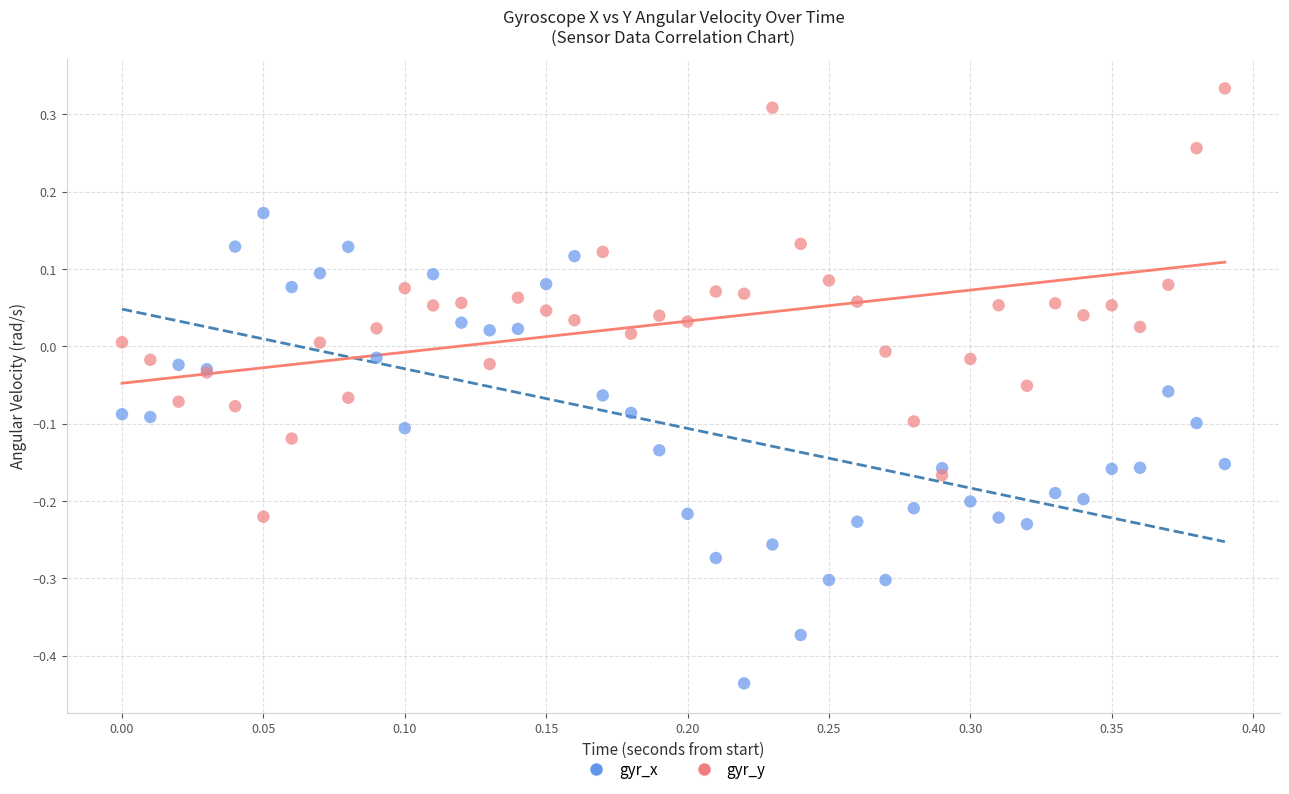

Which series reaches the maximum Y coordinate?

gyr_y